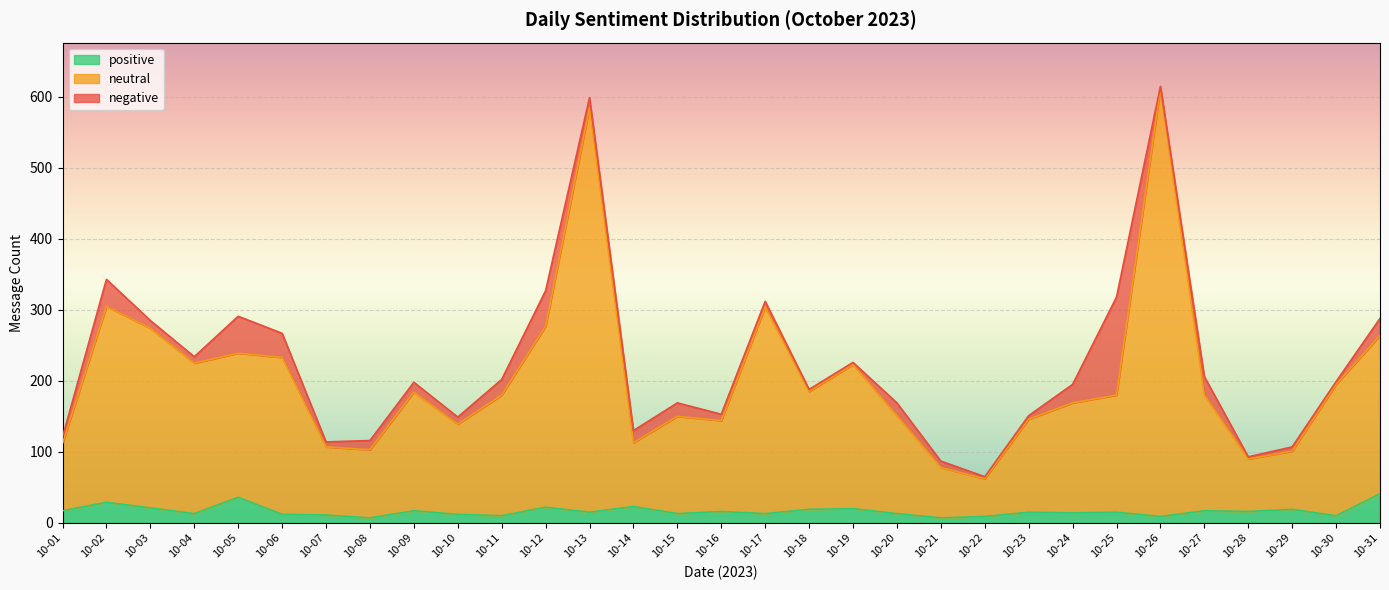

What is the difference between the maximum and second lowest values in the positive series?

34